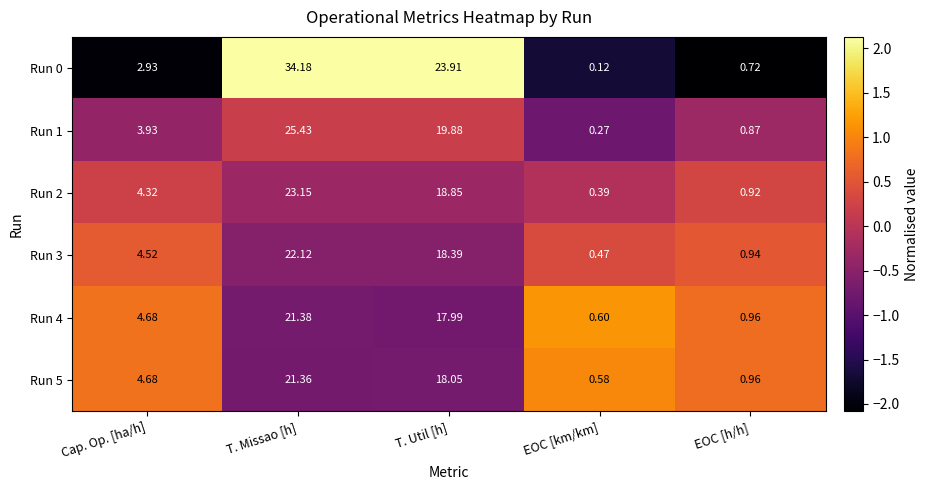

Where is Run 2 nearest to the value 11?

Cap. Op. [ha/h]